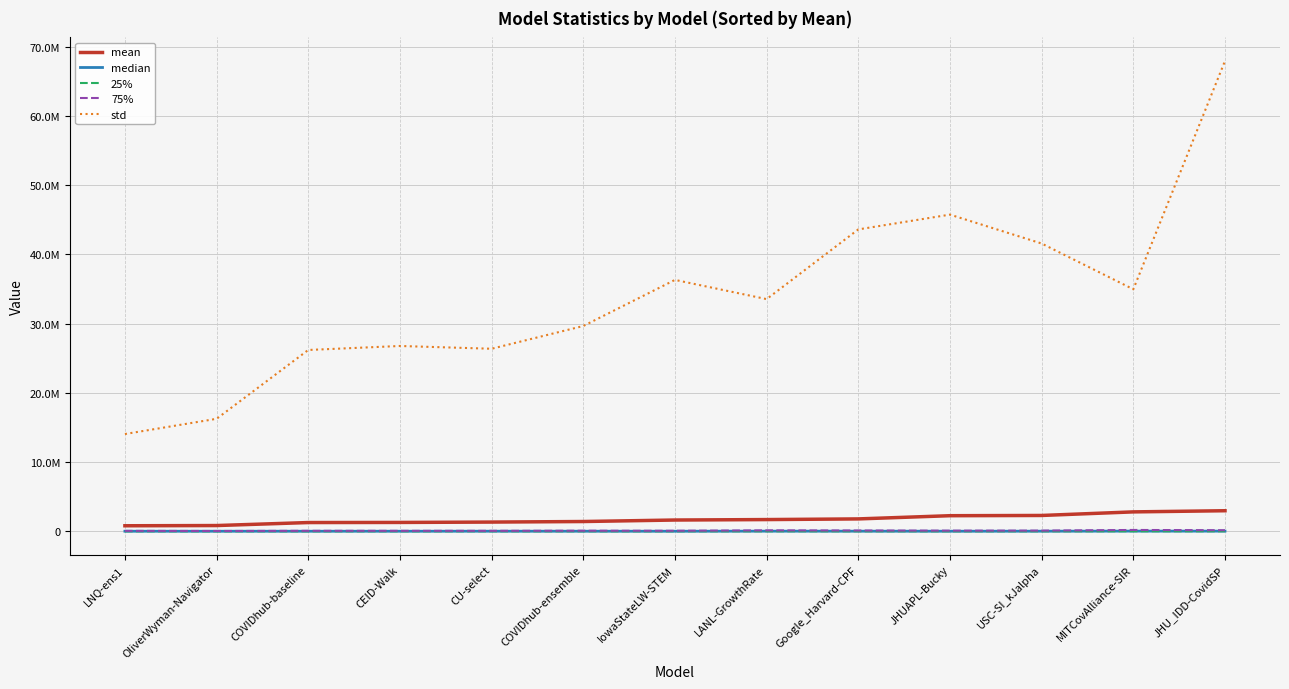

True or false: median and 25% intersect in this chart.

False